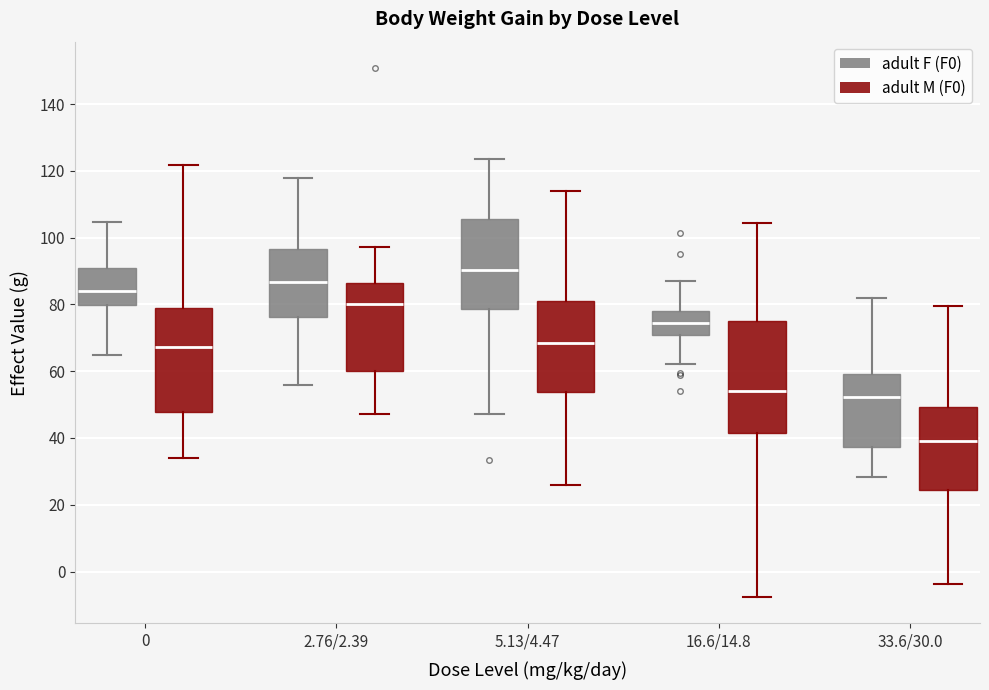

Reading left to right, transcribe this box plot: for each box, give where its median line is, the range the box spans, and where its two whiskers end, as read against the y-axis. The values are not printed on the chart, so give them approximately, as read against the axis.

0 (adult F (F0)): median 84, box 80 to 90, whiskers 64 to 104
0 (adult M (F0)): median 68, box 48 to 80, whiskers 34 to 122
2.76/2.39 (adult F (F0)): median 86, box 76 to 96, whiskers 56 to 118
2.76/2.39 (adult M (F0)): median 80, box 60 to 86, whiskers 48 to 98
5.13/4.47 (adult F (F0)): median 90, box 78 to 106, whiskers 48 to 124
5.13/4.47 (adult M (F0)): median 68, box 54 to 80, whiskers 26 to 114
16.6/14.8 (adult F (F0)): median 74, box 70 to 78, whiskers 62 to 88
16.6/14.8 (adult M (F0)): median 54, box 42 to 74, whiskers -8 to 104
33.6/30.0 (adult F (F0)): median 52, box 38 to 60, whiskers 28 to 82
33.6/30.0 (adult M (F0)): median 40, box 24 to 50, whiskers -4 to 80